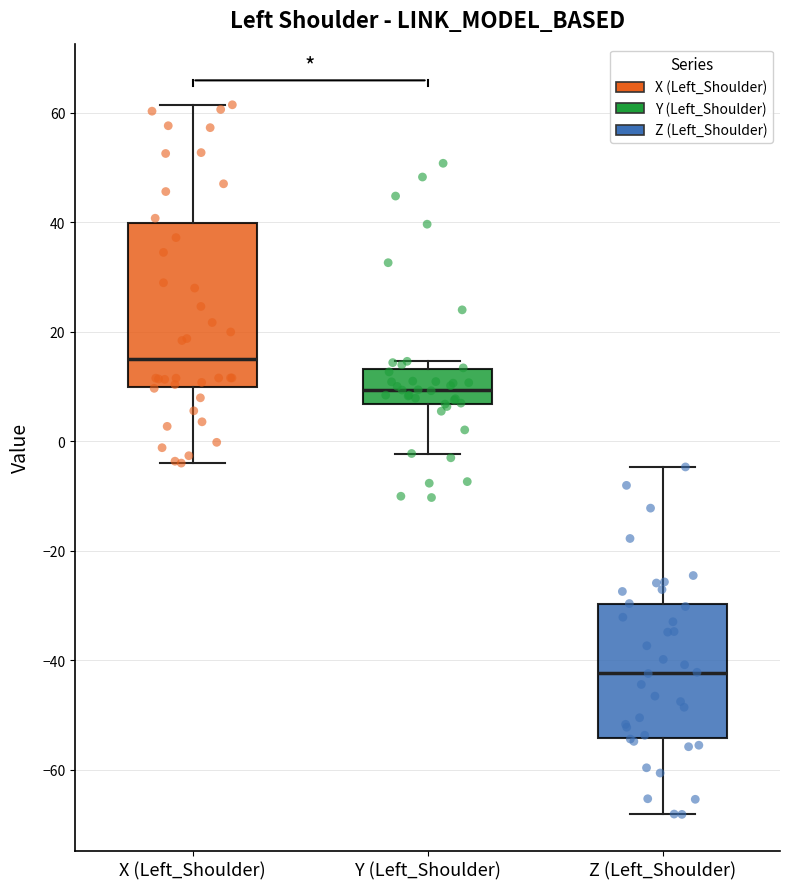

Reading left to right, transcribe this box plot: for each box, give where its median line is, the range the box spans, and where its two whiskers end, as read against the y-axis. The values are not printed on the chart, so give them approximately, as read against the axis.

X (Left_Shoulder): median 14, box 10 to 40, whiskers -4 to 62
Y (Left_Shoulder): median 10, box 6 to 14, whiskers -2 to 14 (just above the box's upper edge)
Z (Left_Shoulder): median -42, box -54 to -30, whiskers -68 to -4